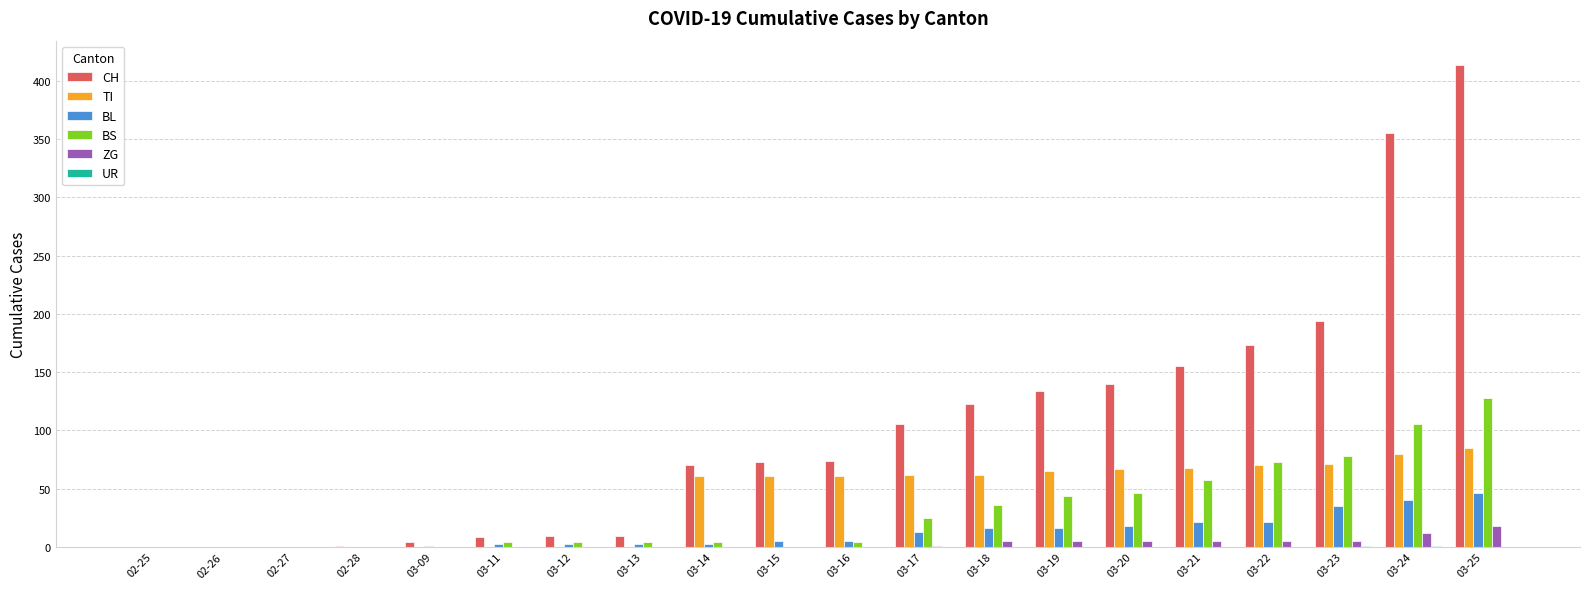

Between 03-09 and 03-23, which series saw the biggest shift?

CH